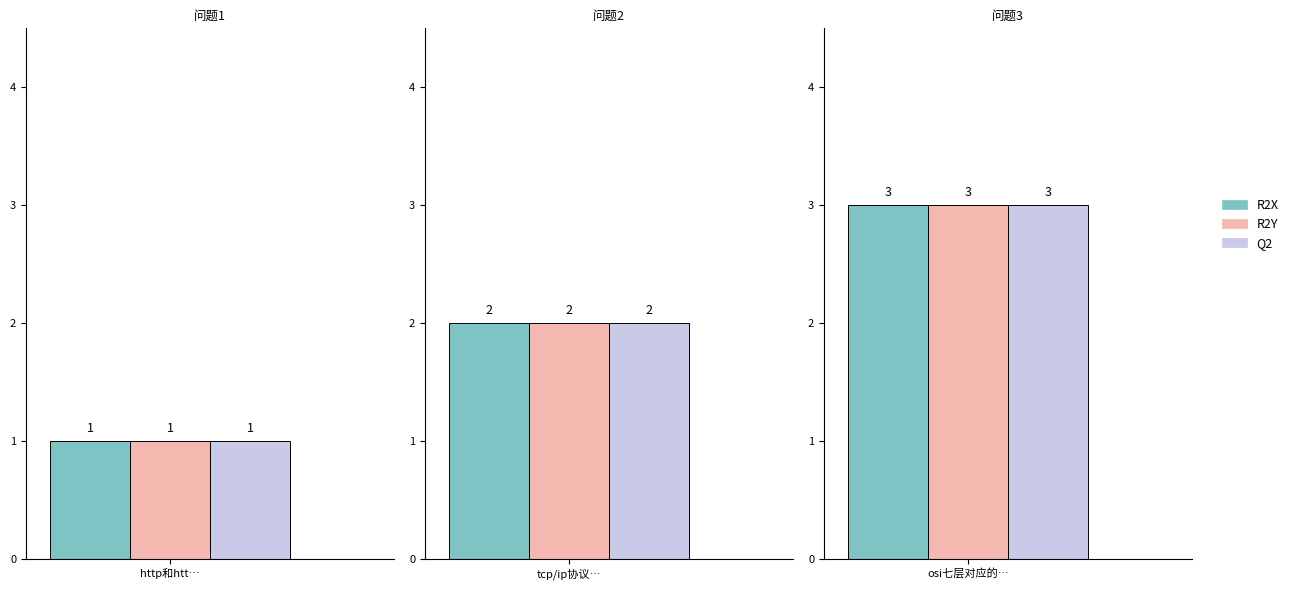

How many bars are there in total?

9